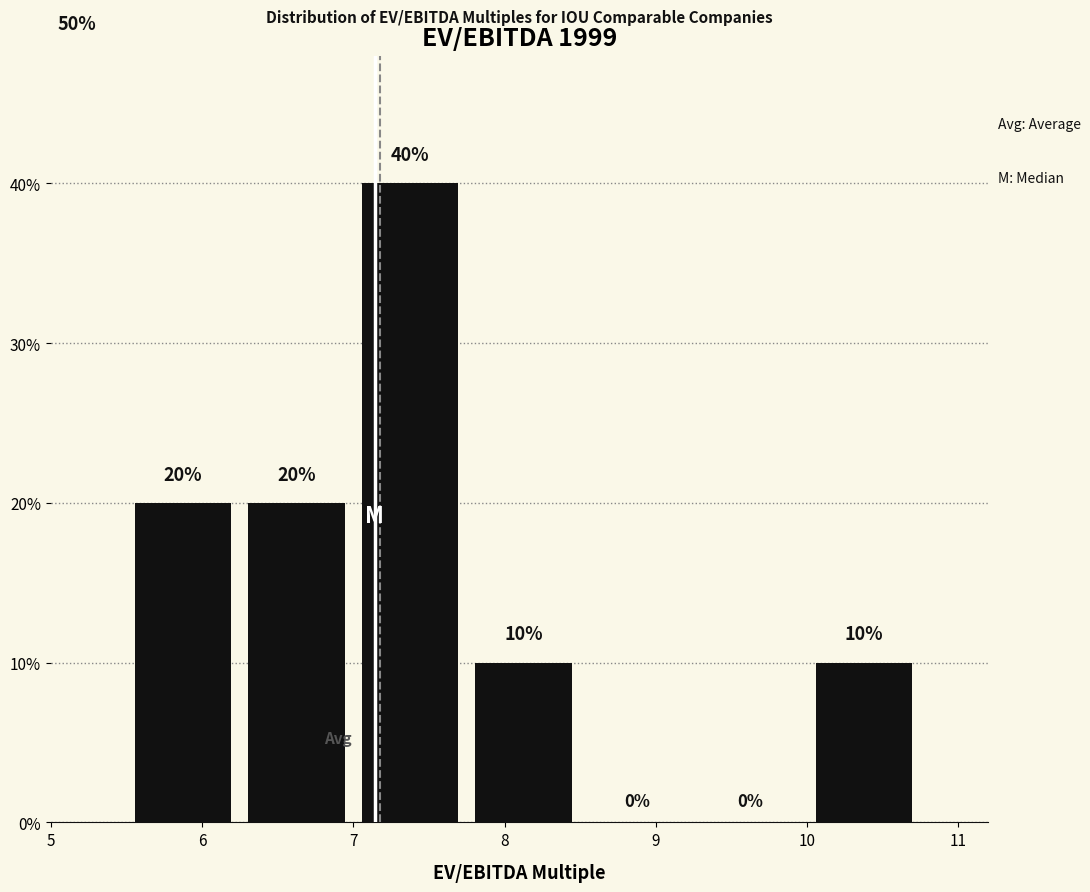

What is the height of the bar covering 7.75 to 8.50 on the x-axis? The bar edges are not printed on the chart, so give them approximately, as read against the axis.

10